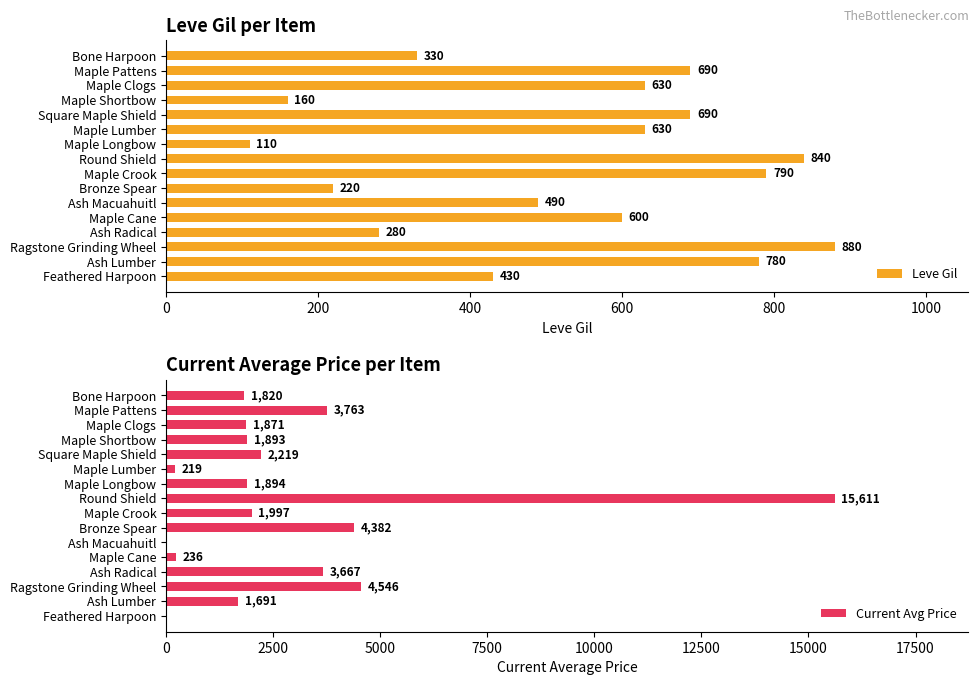

Are the bars grouped side by side (vs. stacked)?

Yes